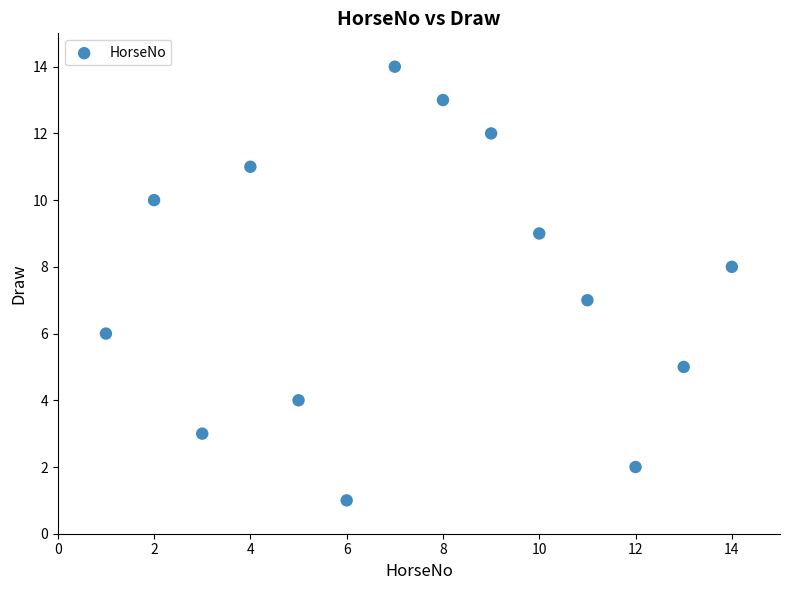

What is the range of Y values (max minus min)?

13